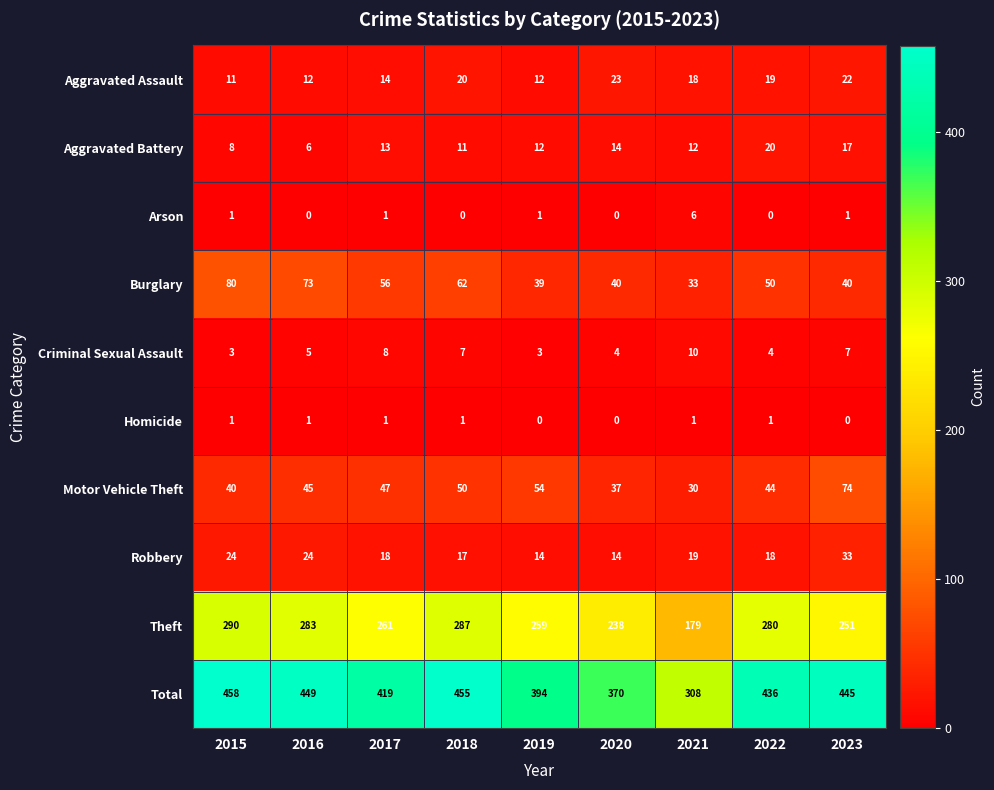

List the series in order of their peak value, lowest first.

Homicide, Arson, Criminal Sexual Assault, Aggravated Battery, Aggravated Assault, Robbery, Motor Vehicle Theft, Burglary, Theft, Total